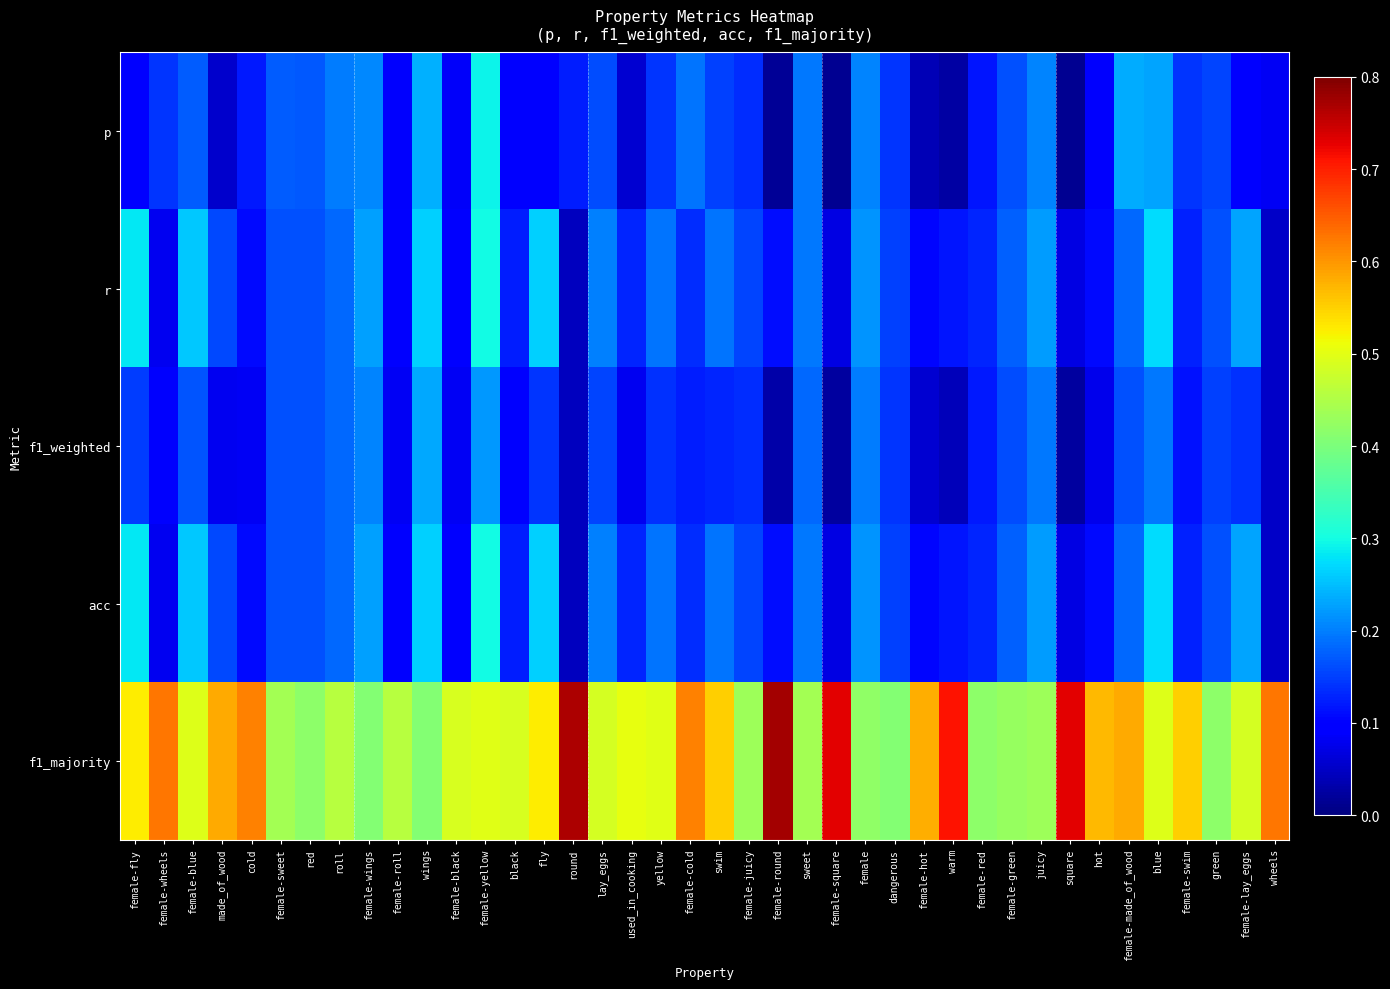

Which series has the widest spread of values?

f1_majority